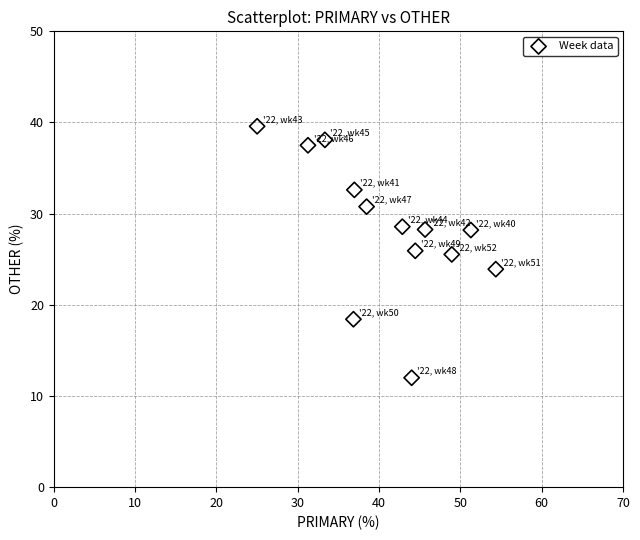

What is the range of Y values (max minus min)?

27.6